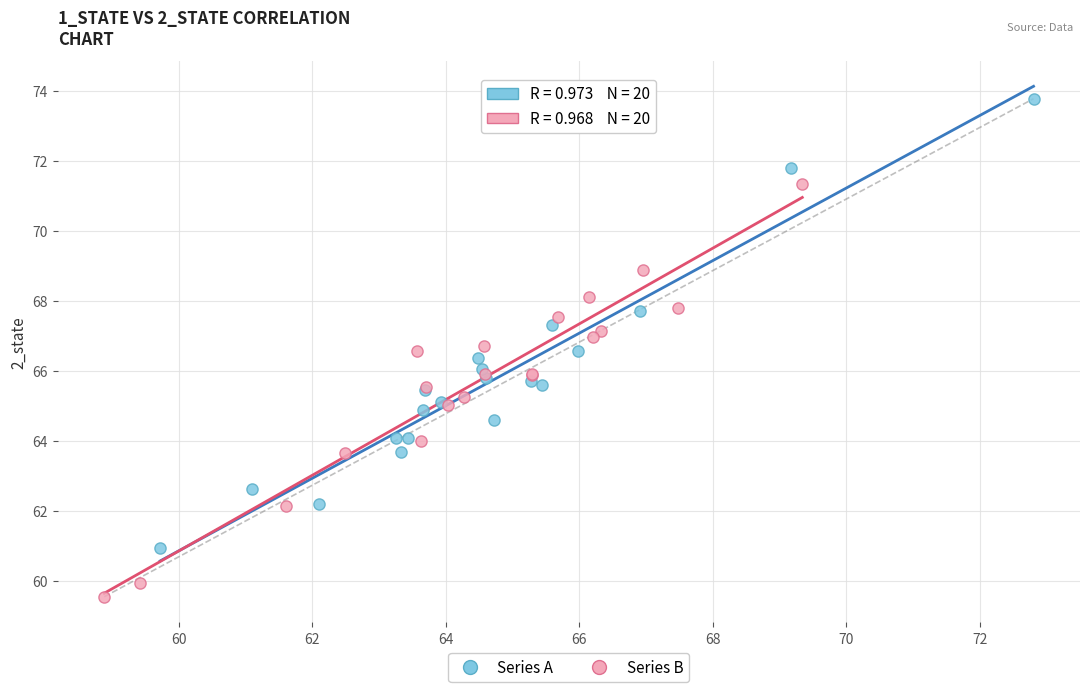

Which series has the largest Y range (max minus min)?

Series A